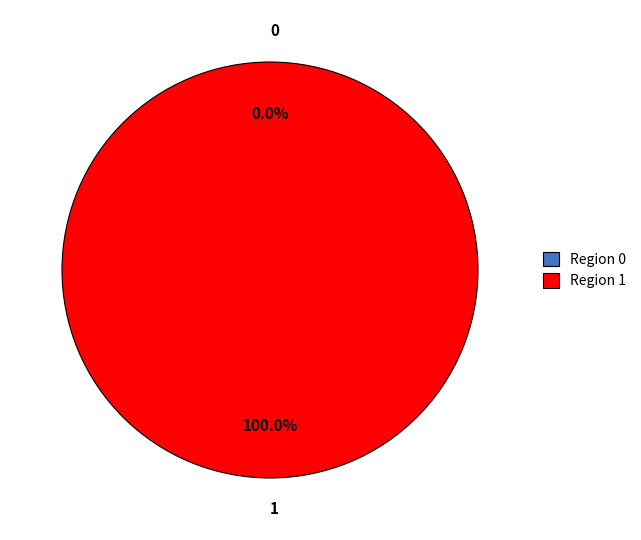

Which has a higher value, 0 or 1?

1